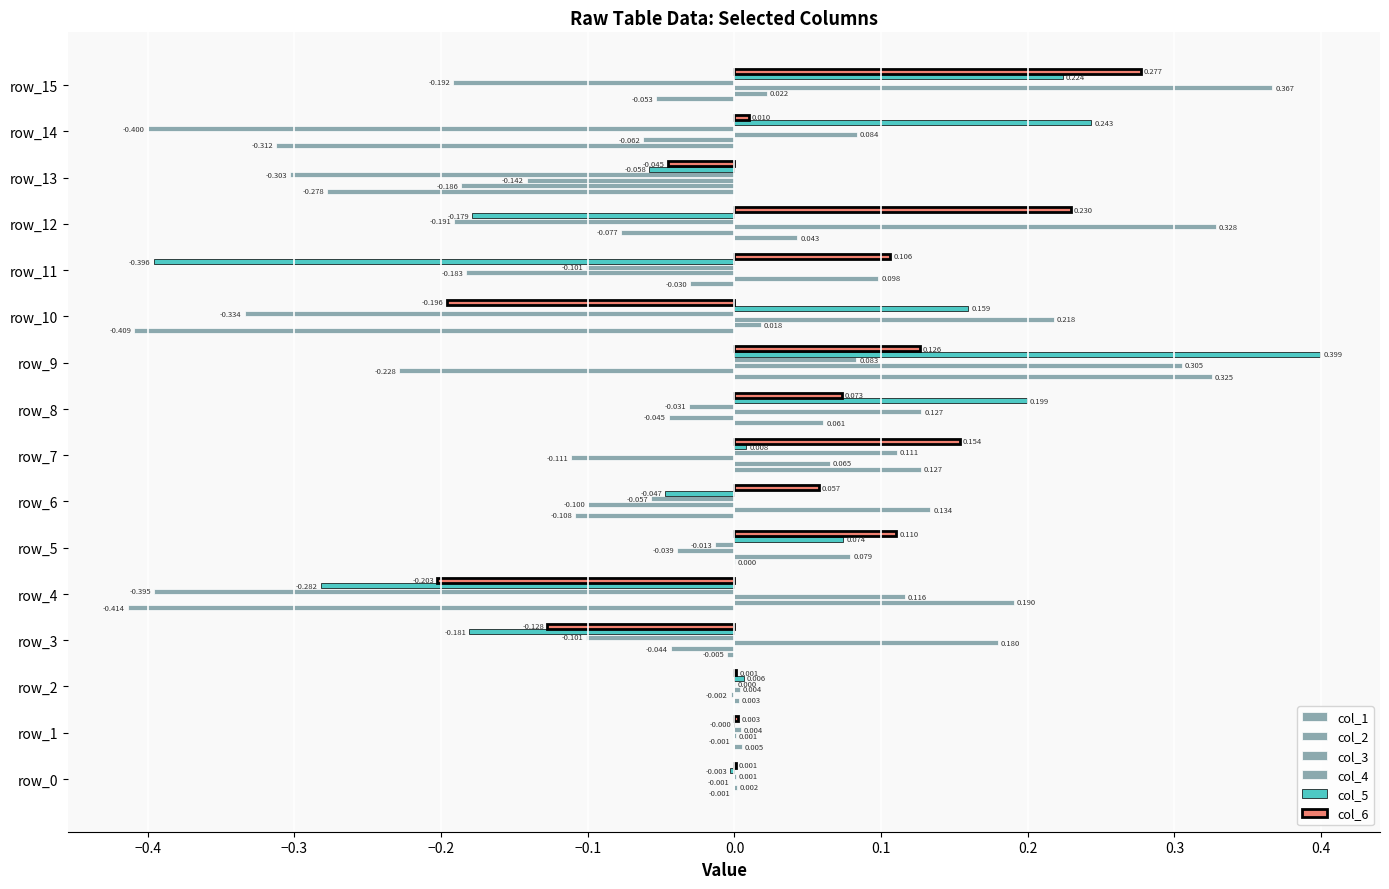

What is the minimum value for col_3?

-0.2